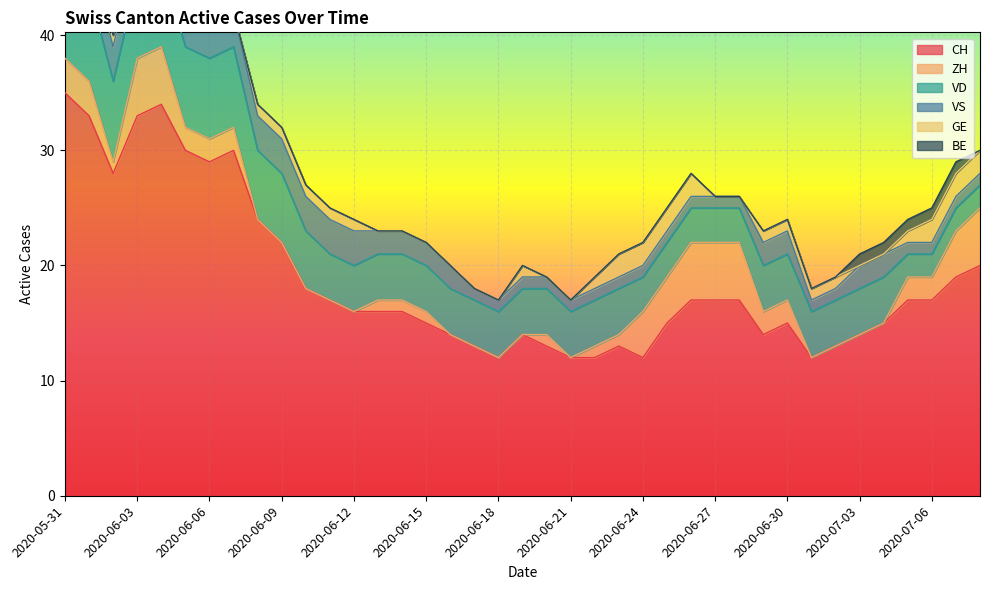

Does the chart display data point markers on the line(s)?

No